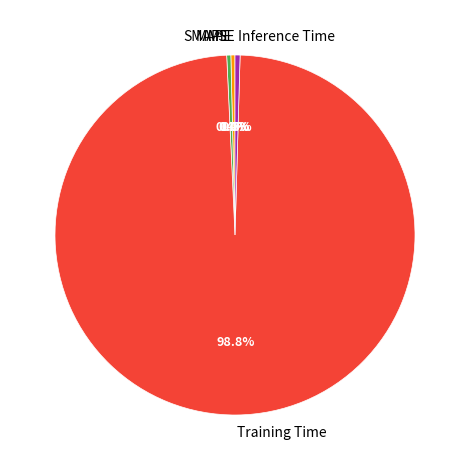

Which slice is the largest?

Training Time